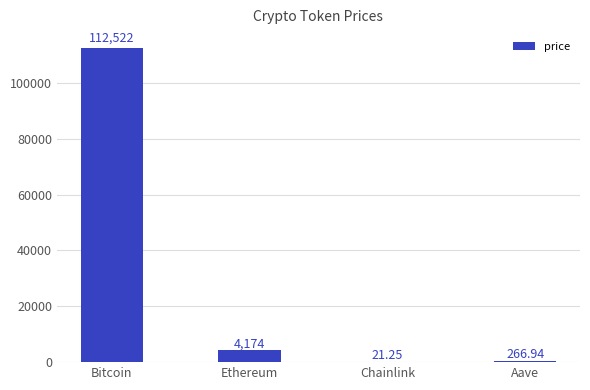

Where does the data first go above 4174?

Bitcoin